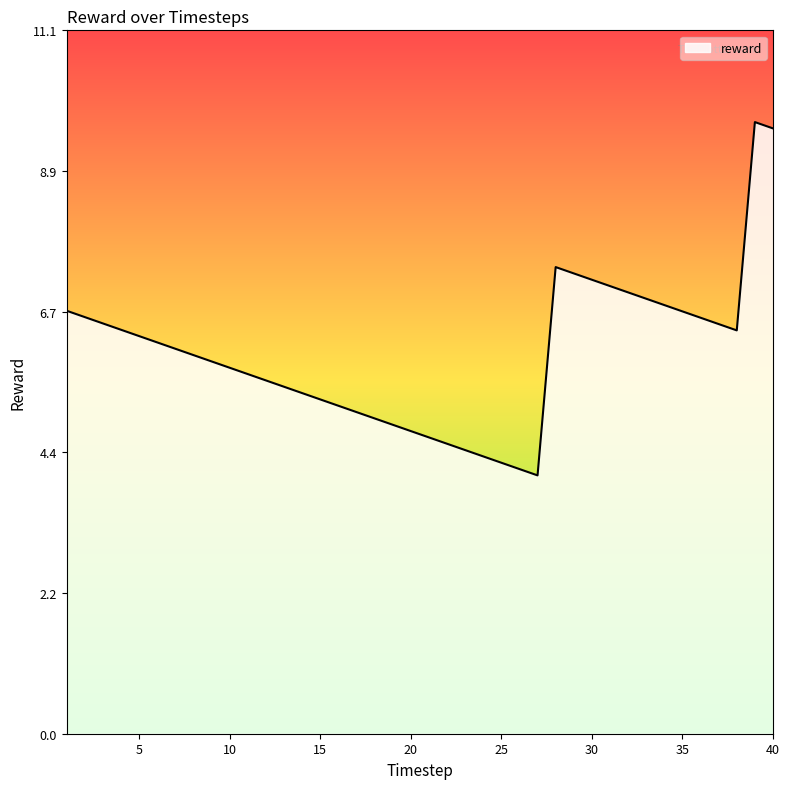

What is the difference between the maximum and minimum values?

5.6